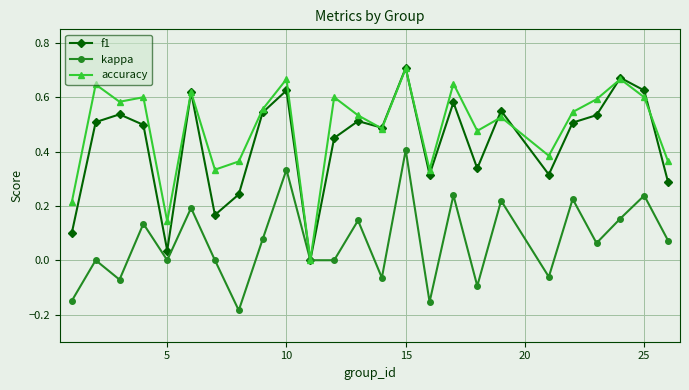

How many kappa values are between 0 and 1?

18